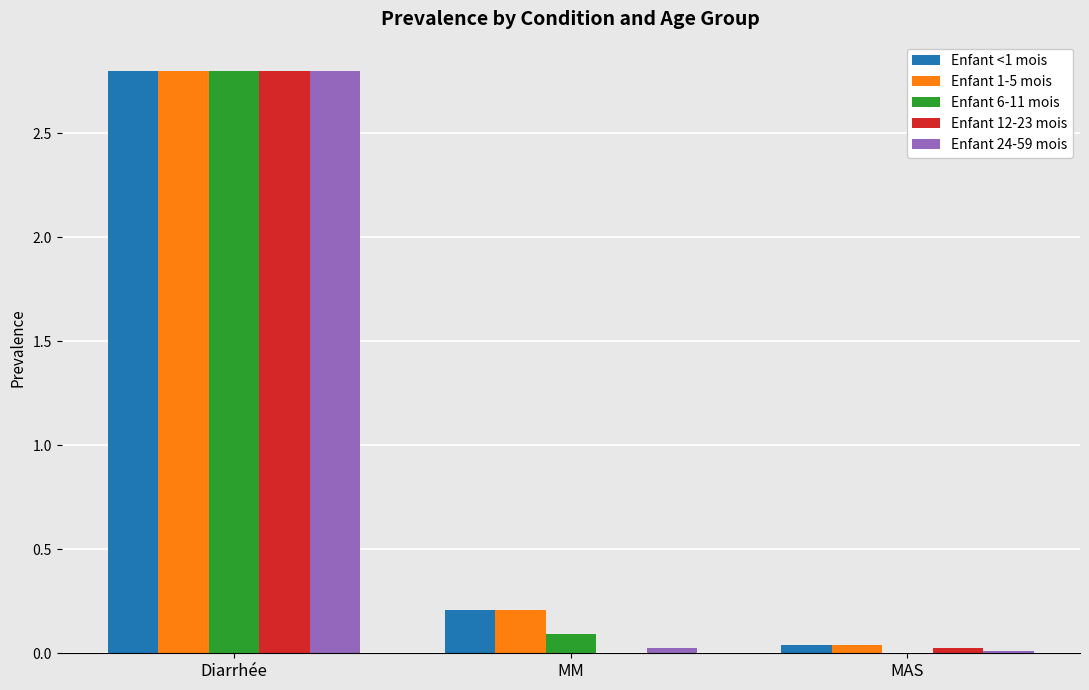

At which category is the sum across all series the highest?

Diarrhée